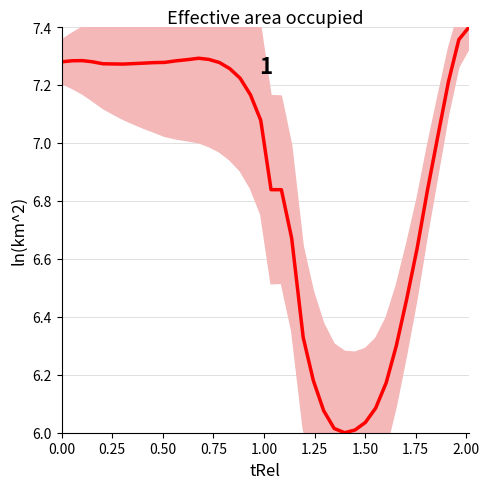

What is the smallest value displayed?

6.0